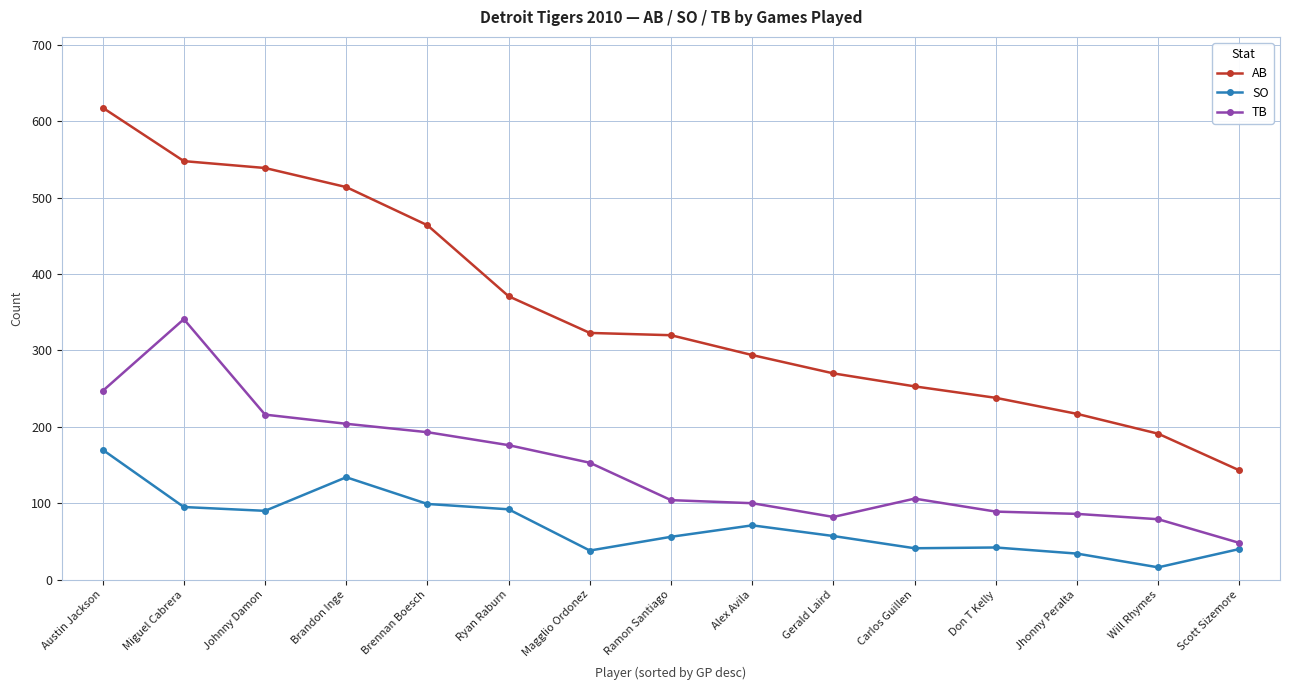

What is the approximate value of SO at Brandon Inge?

134